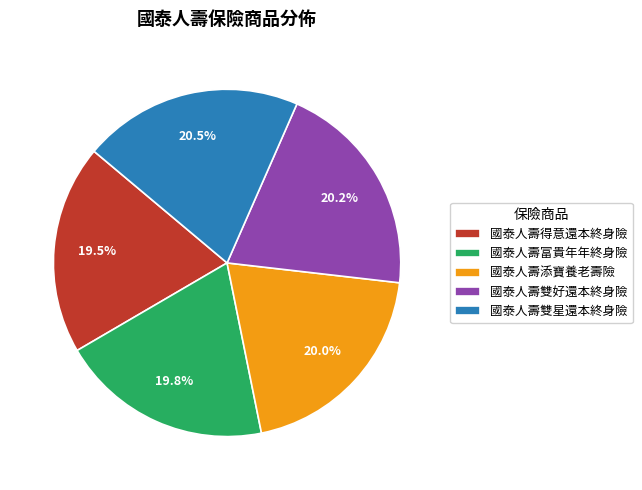

Between 國泰人壽雙星還本終身險 and 國泰人壽富貴年年終身險, which is larger?

國泰人壽雙星還本終身險